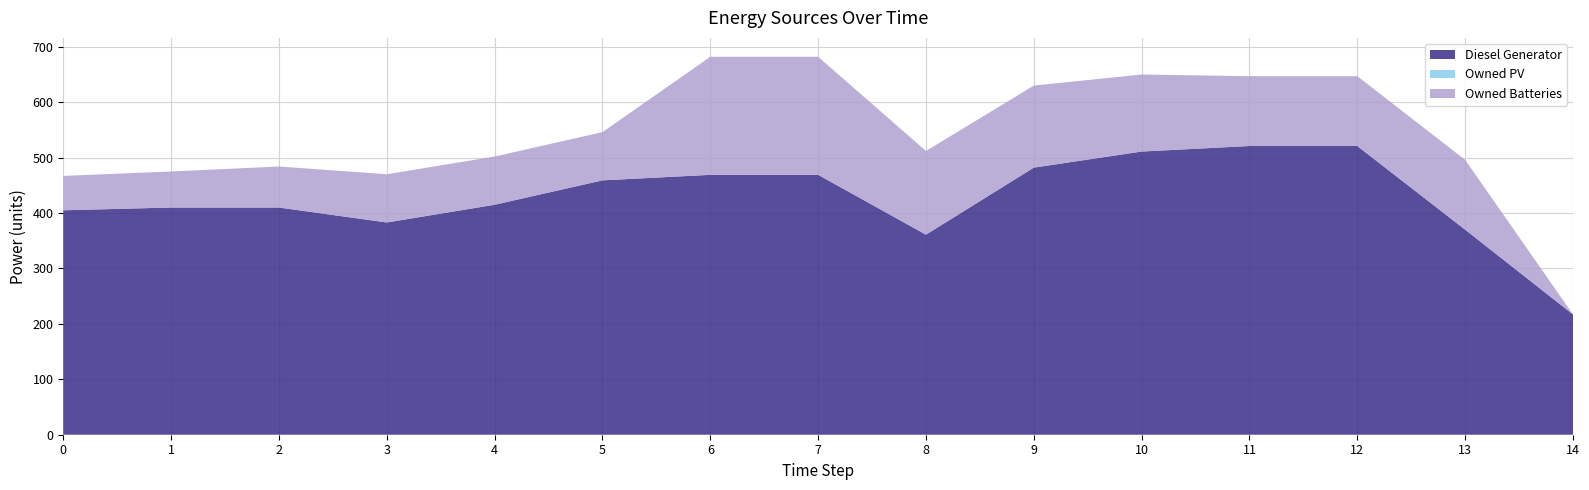

Reading left to right, list all the values displayed in this chart.

Diesel Generator: 0=405	1=410	2=410	3=383	4=415	5=459	6=469	7=469	8=361	9=482	10=511	11=521	12=521	13=370	14=217
Owned PV: 0=0	1=0	2=0	3=0	4=0	5=0	6=0	7=0	8=0	9=0	10=0	11=0	12=0	13=0	14=0
Owned Batteries: 0=62	1=65	2=74	3=87	4=87	5=87	6=213	7=213	8=151	9=148	10=139	11=126	12=126	13=126	14=0